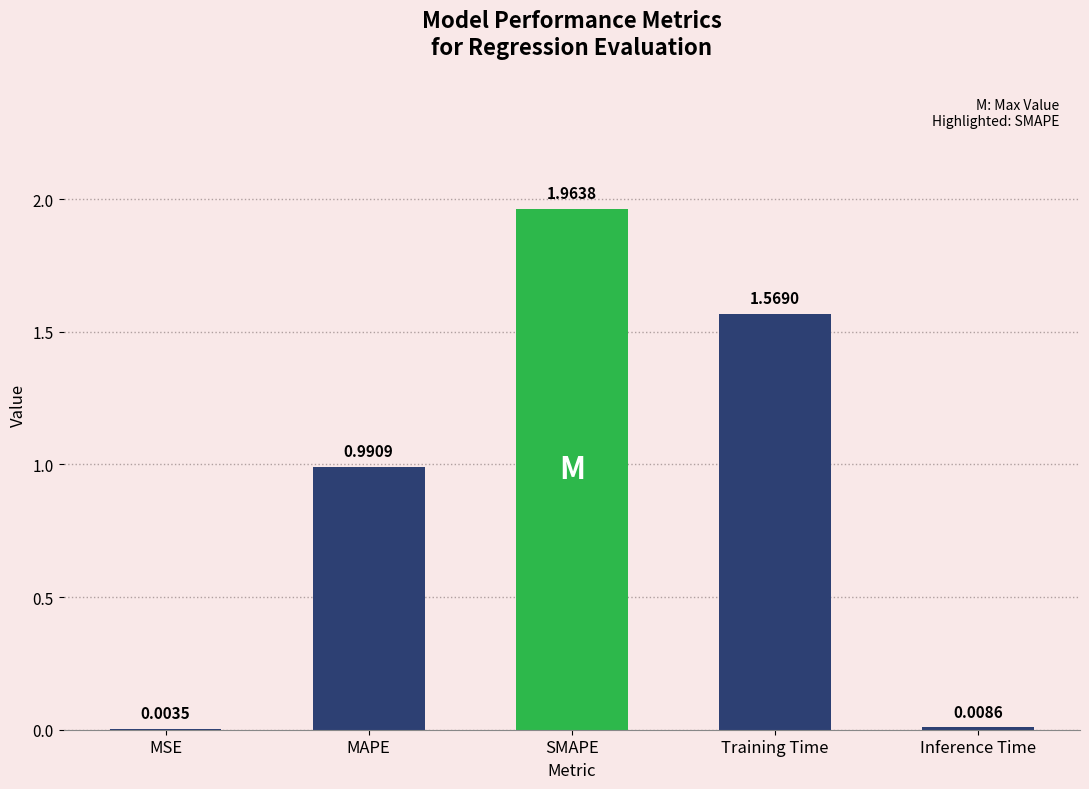

How many data points does each series have?

5